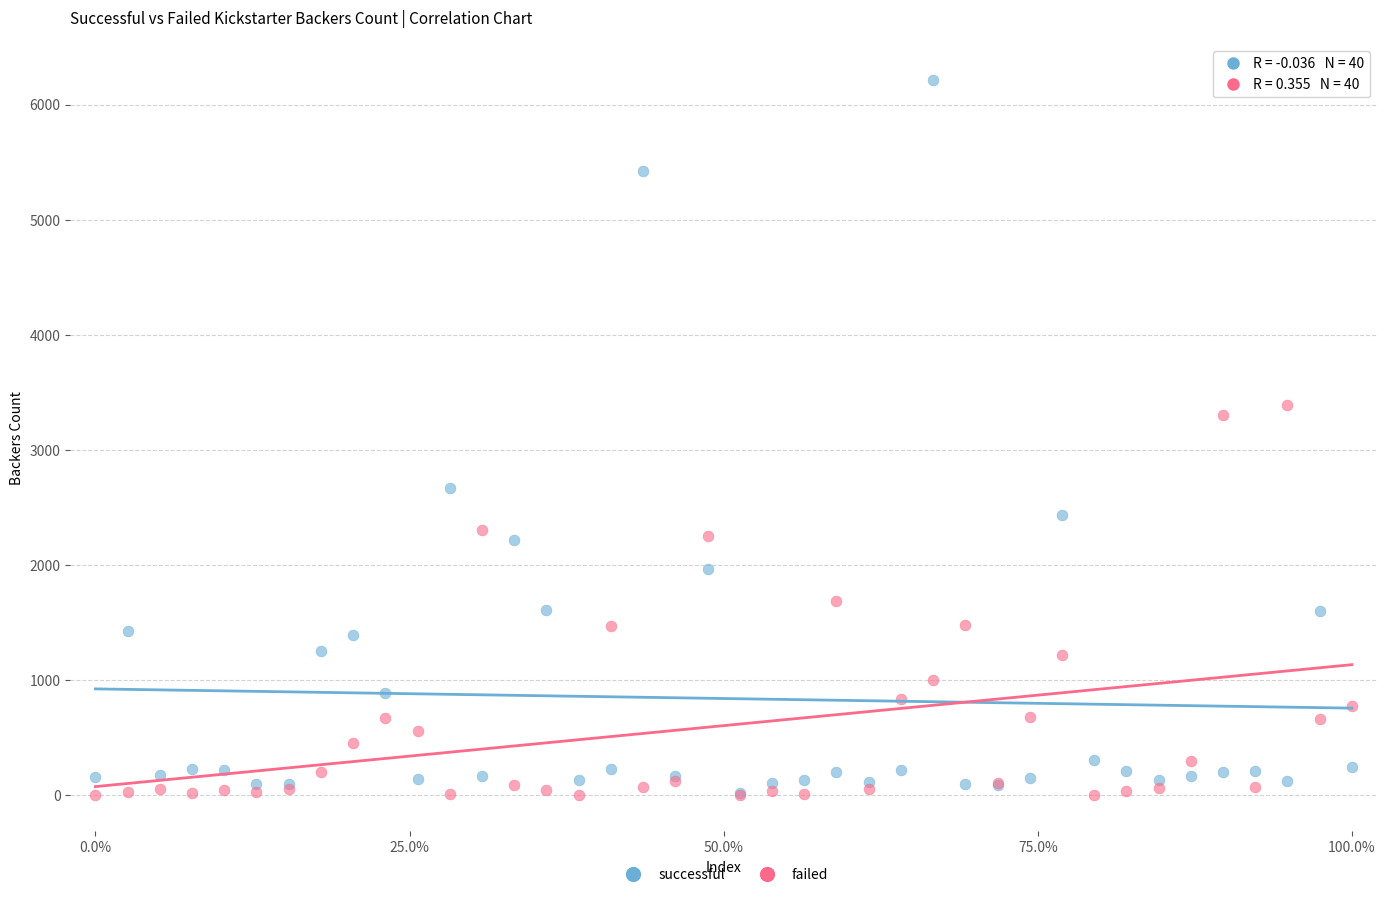

In the successful series, what Y value is closest to 3114?

2673